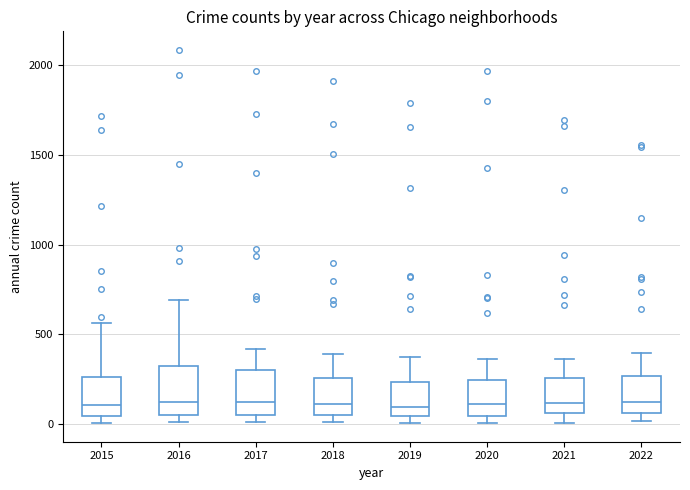

Reading left to right, read every box against the y-axis: the position of its median line, the range the box covers, and the ends of its whiskers. The values are not printed on the chart, so give them approximately, as read against the axis.

2015: median 100, box 50 to 250, whiskers 0 to 550
2016: median 150, box 50 to 300, whiskers 0 to 700
2017: median 100, box 50 to 300, whiskers 0 to 400
2018: median 100, box 50 to 250, whiskers 0 to 400
2019: median 100, box 50 to 250, whiskers 0 to 400
2020: median 100, box 50 to 250, whiskers 0 to 350
2021: median 100, box 50 to 250, whiskers 0 to 350
2022: median 150, box 50 to 250, whiskers 0 to 400